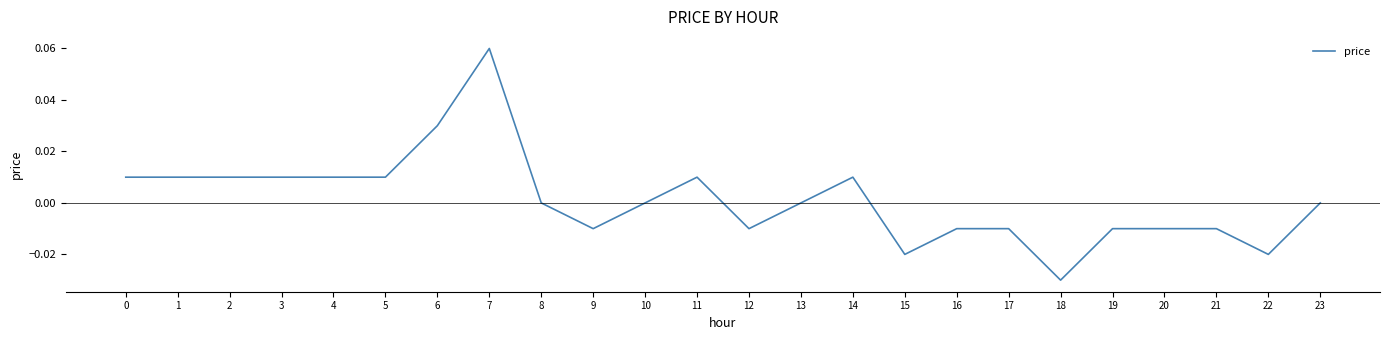

Is it true that the value at 15 is -0.0?

True